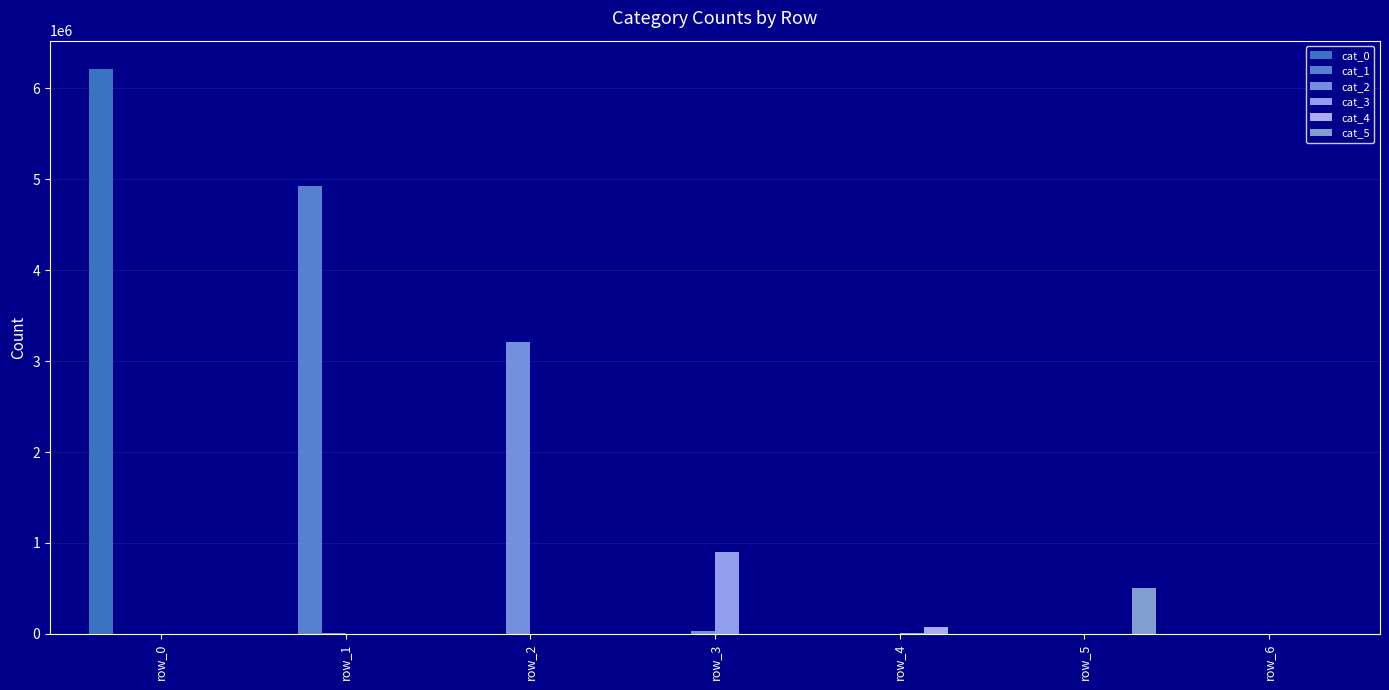

What is the difference between the highest and lowest values at row_5?

508293